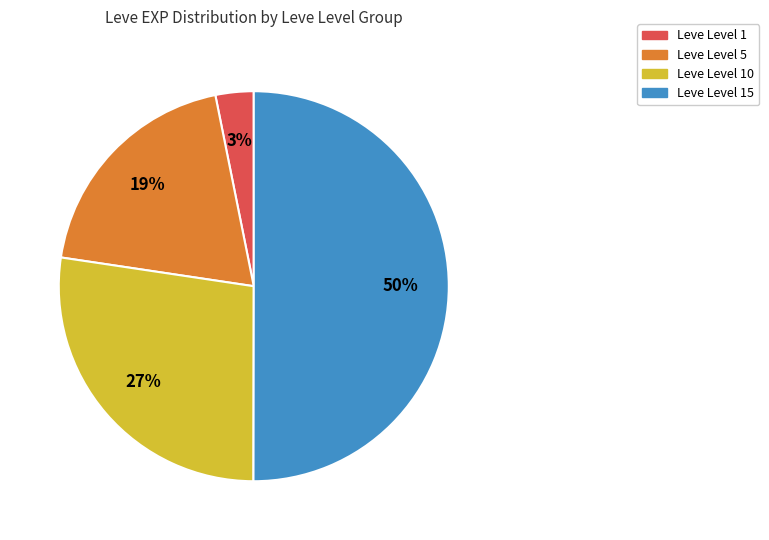

Which category has the biggest portion of the pie?

Leve Level 15